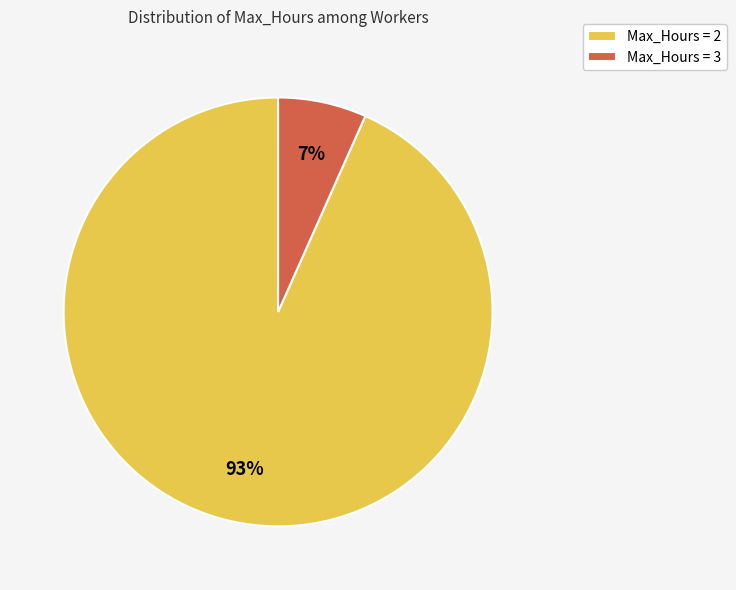

Which has a higher value, Max_Hours = 2 or Max_Hours = 3?

Max_Hours = 2